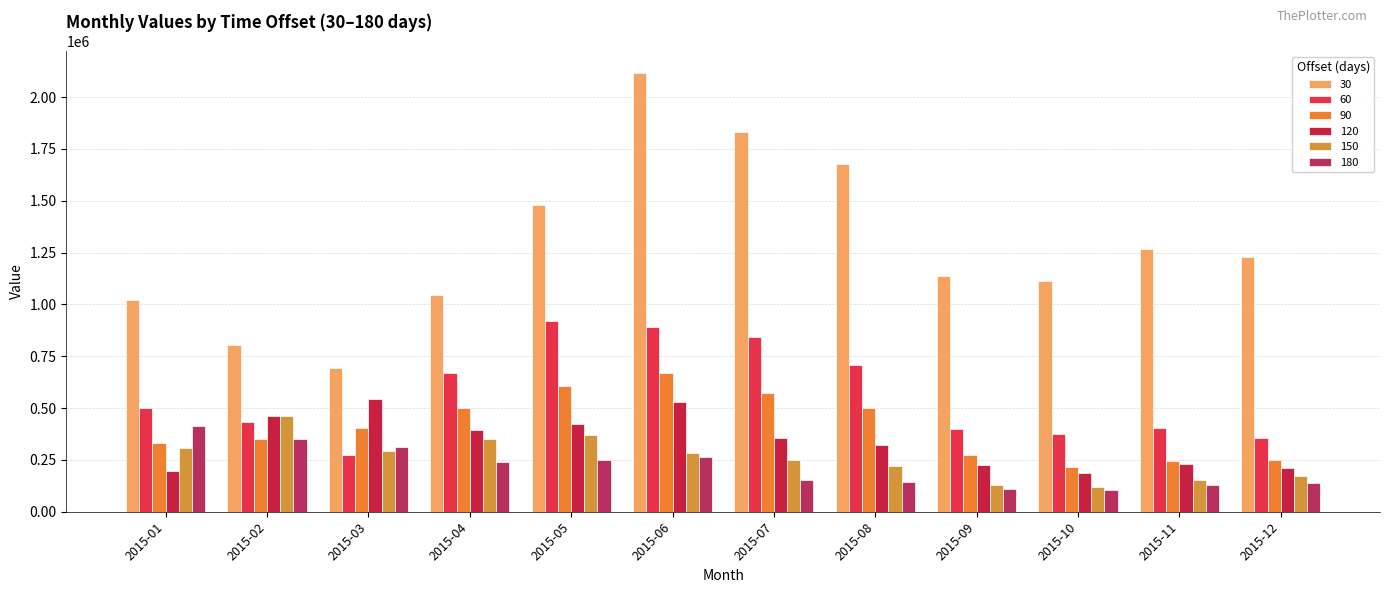

What is the sum of all 180 values?

2605692